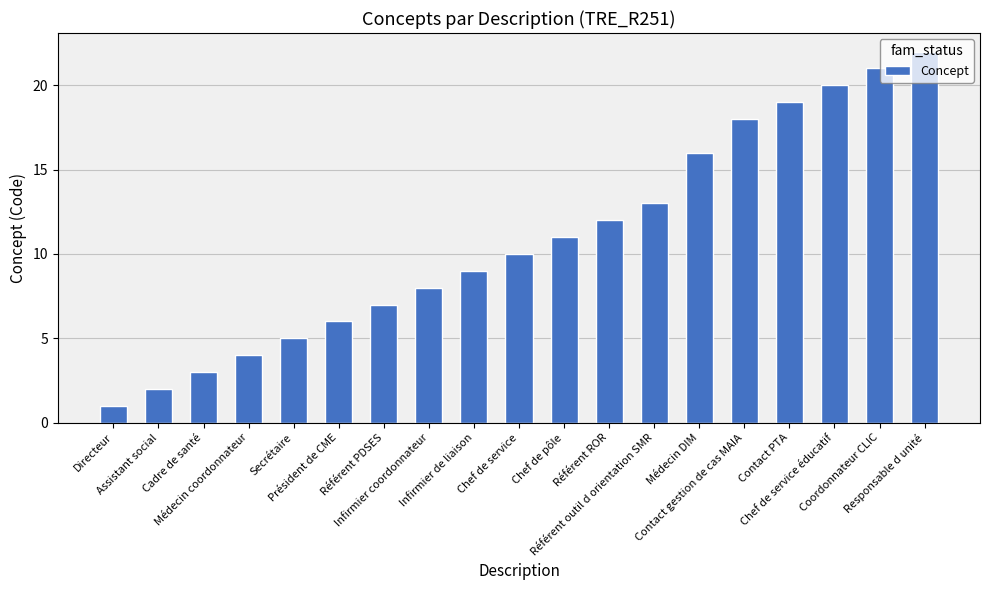

What is the difference between the maximum and second lowest values?

20